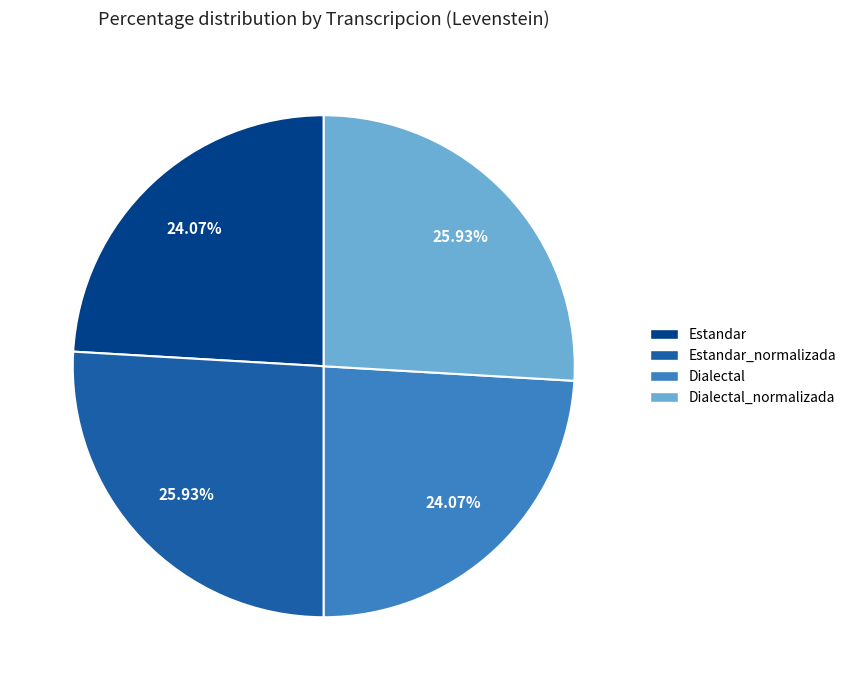

Is it true that Dialectal_normalizada is 26% of the pie?

True